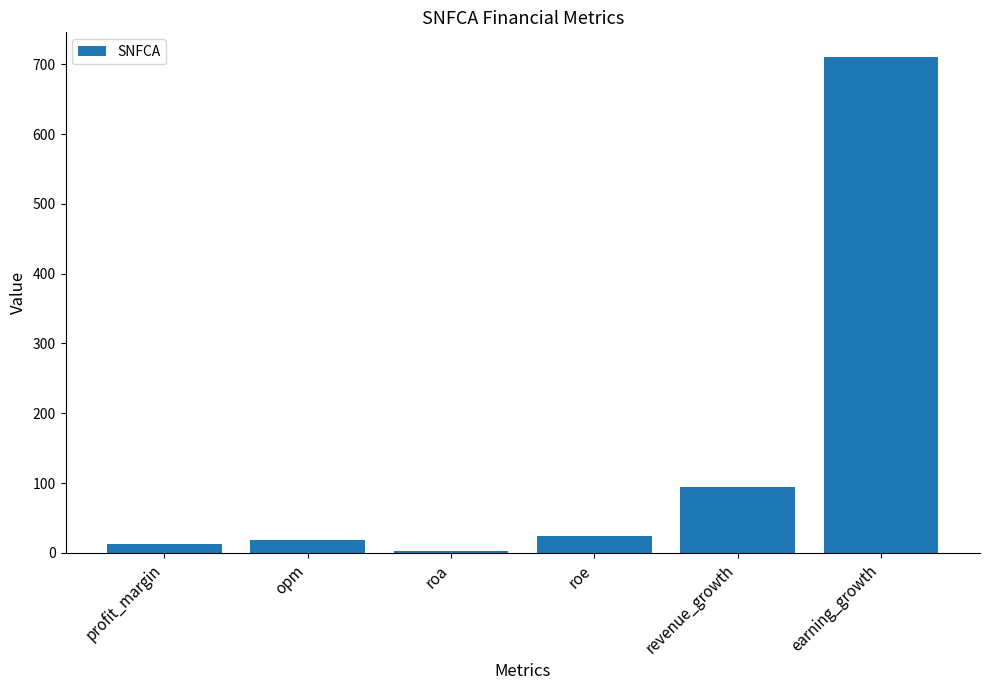

Are the bars horizontal?

No